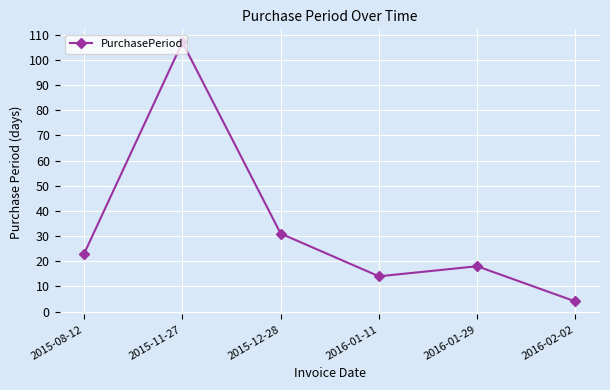

What is the smallest value displayed?

4